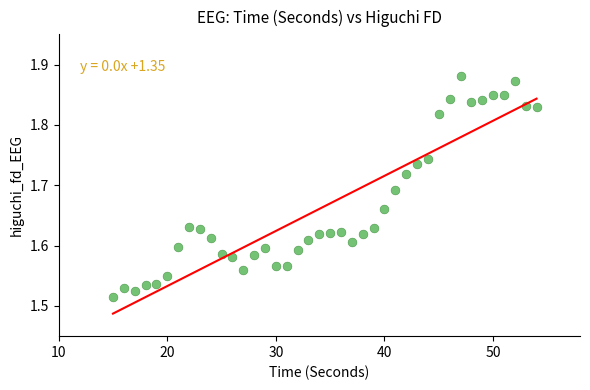

What is the range of X values (max minus min)?

39.0